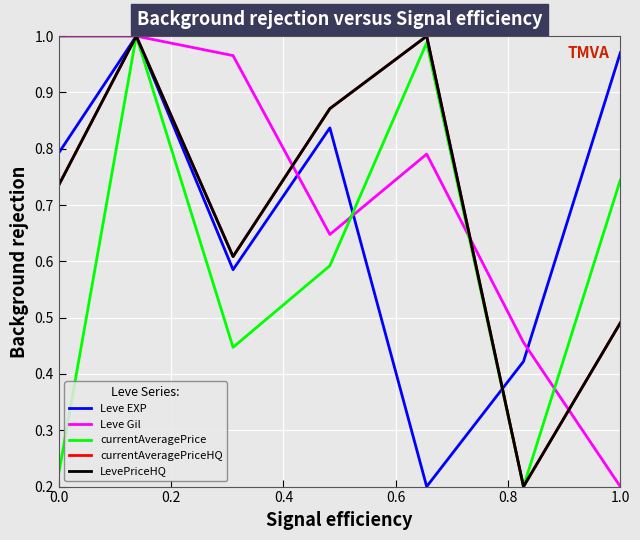

Does the chart display data point markers on the line(s)?

No